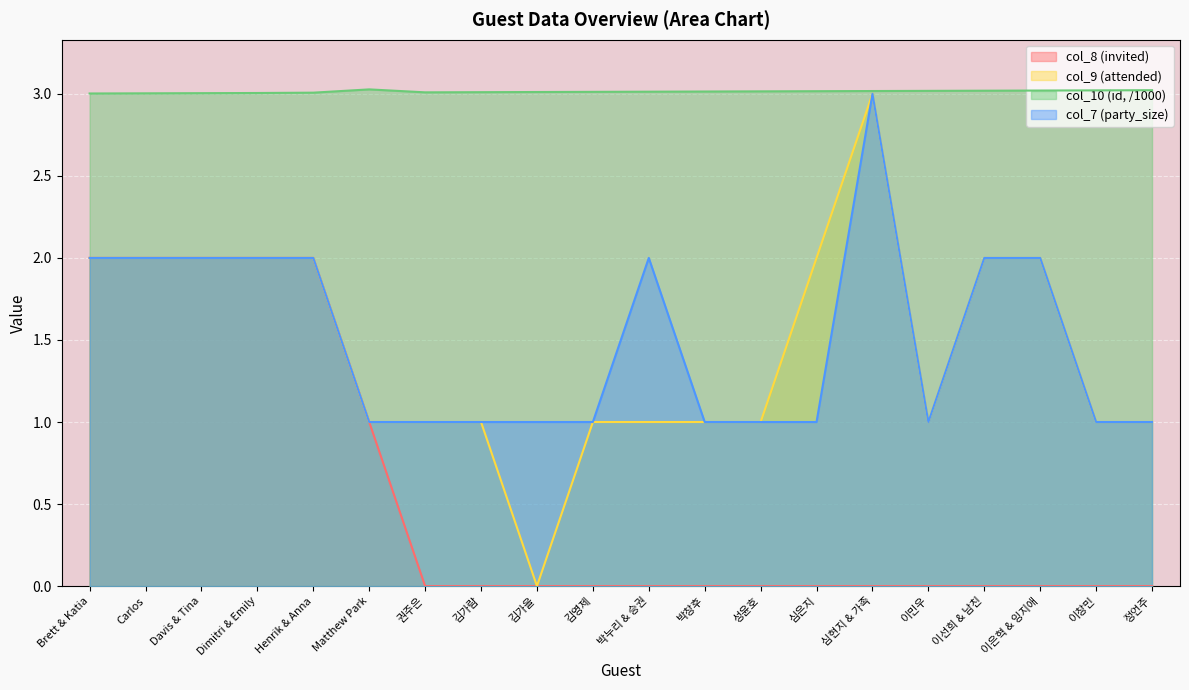

What is the sum of the col_7 (party_size) values at Dimitri & Emily and 심은지?

3.0